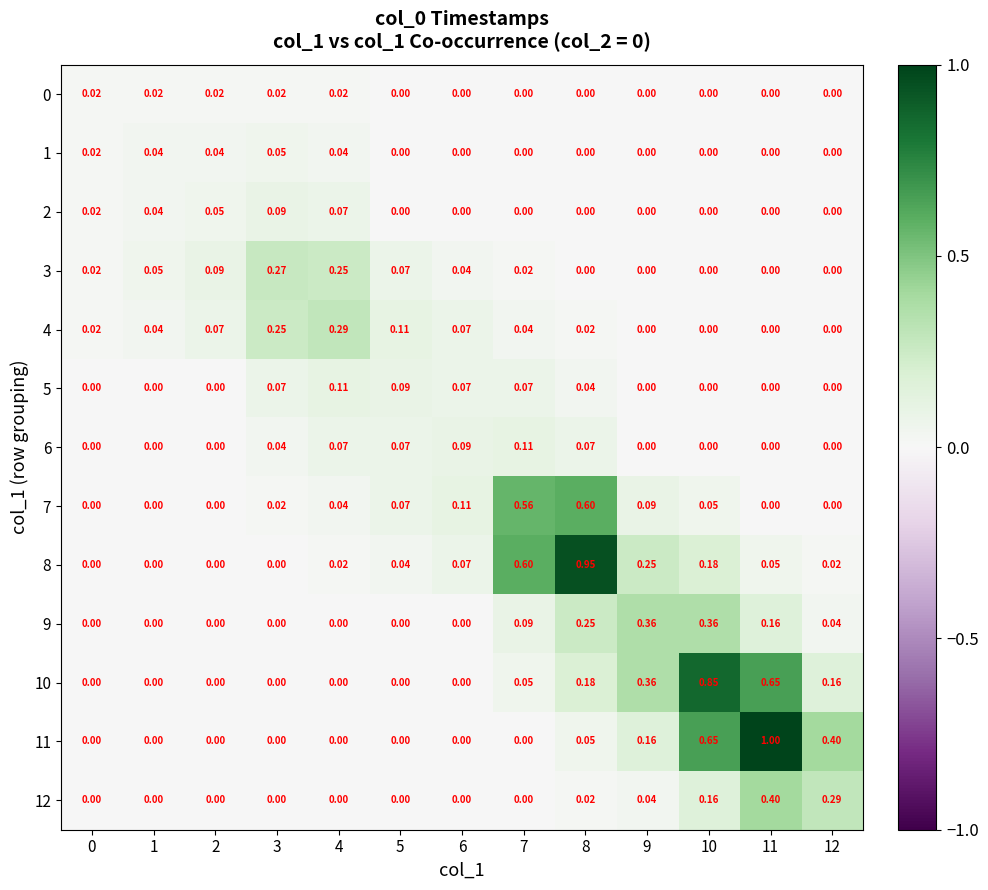

Is the value of 1 at 10 greater than the value of 8 at 11?

No